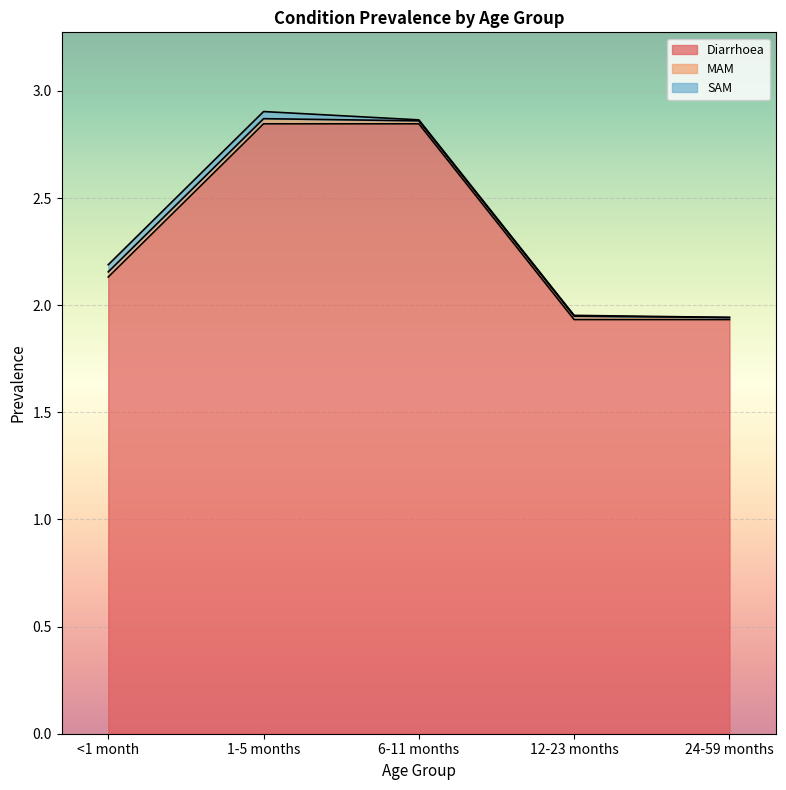

How many lines are shown in the chart?

3